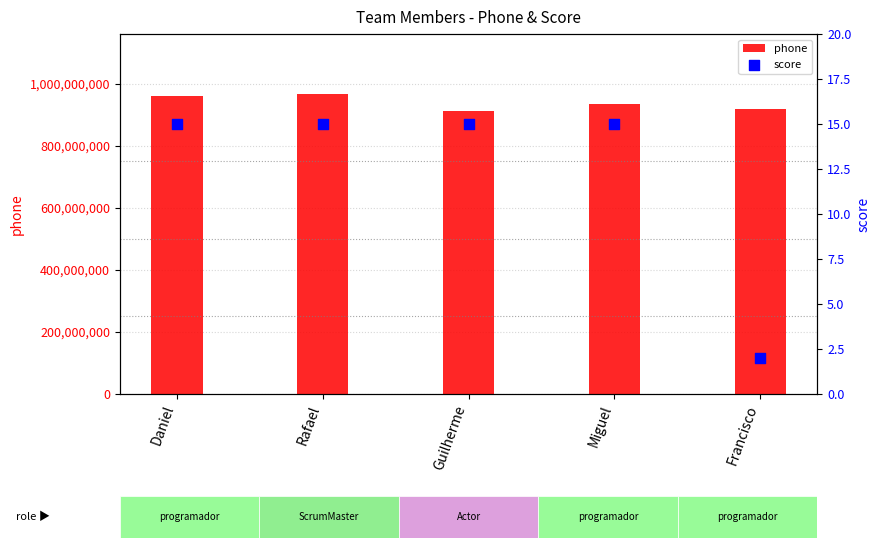

Is the value of score at Rafael greater than the value of phone at Rafael?

No